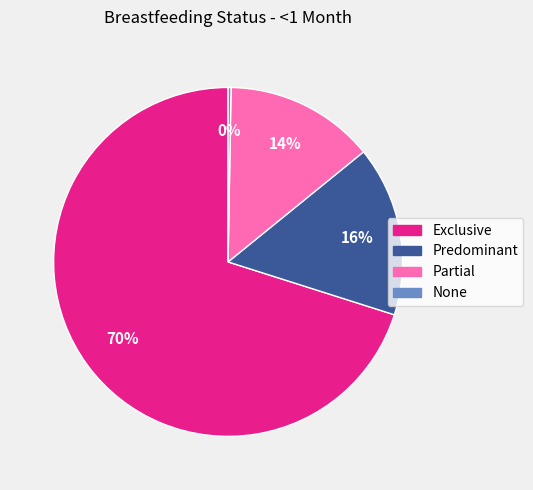

To the nearest percent, what portion does Partial represent?

14%